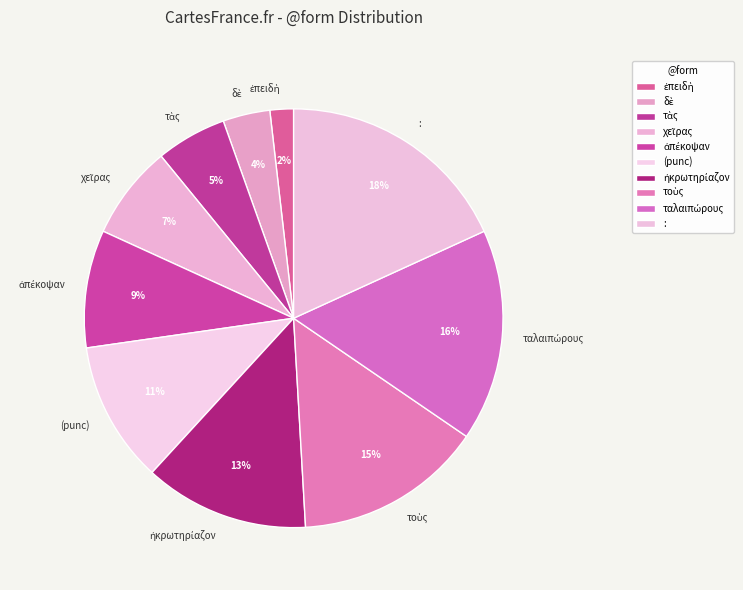

Which category has the biggest portion of the pie?

: